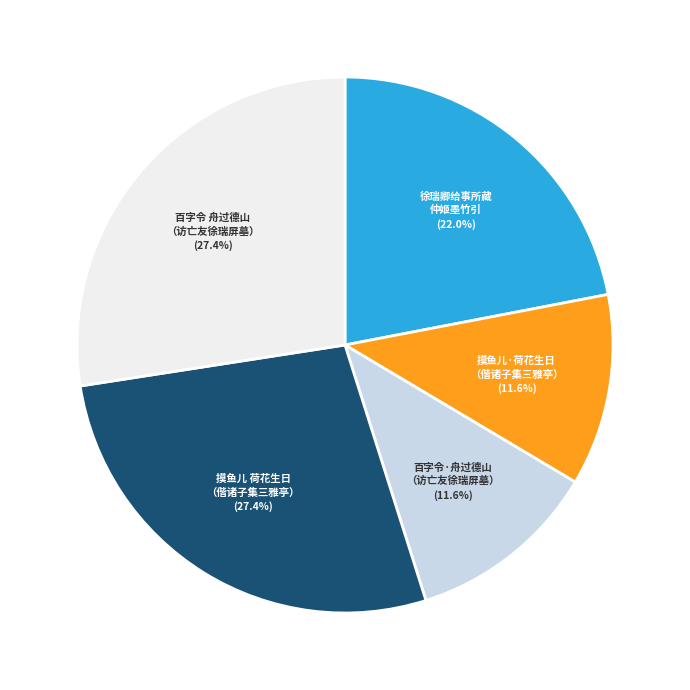

Does any single category account for the majority?

No